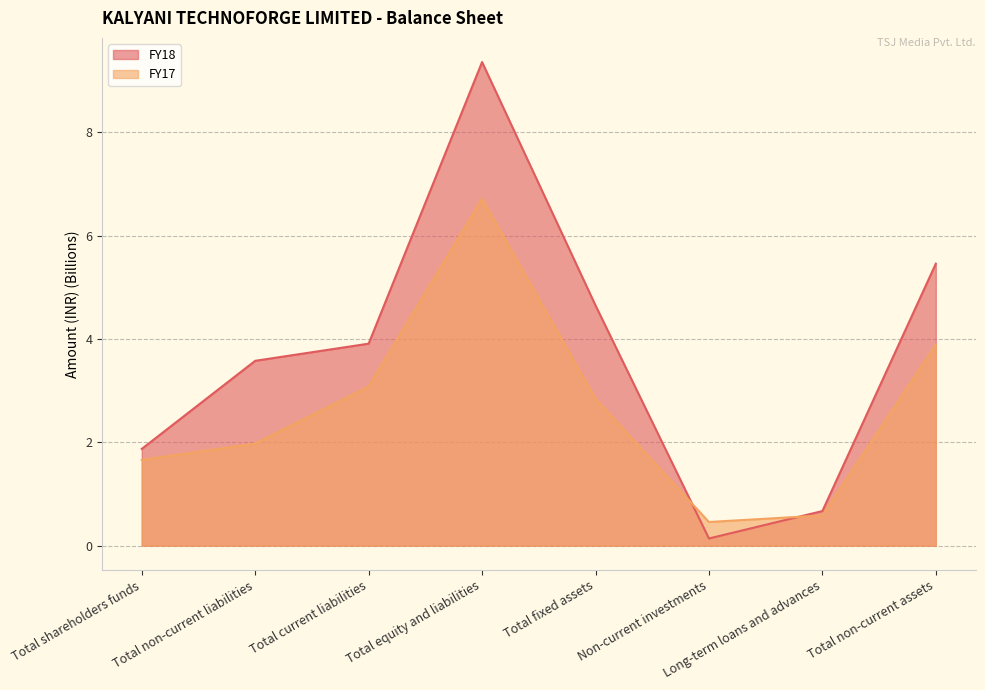

Between Long-term loans and advances and Total current liabilities, which is larger?

Total current liabilities